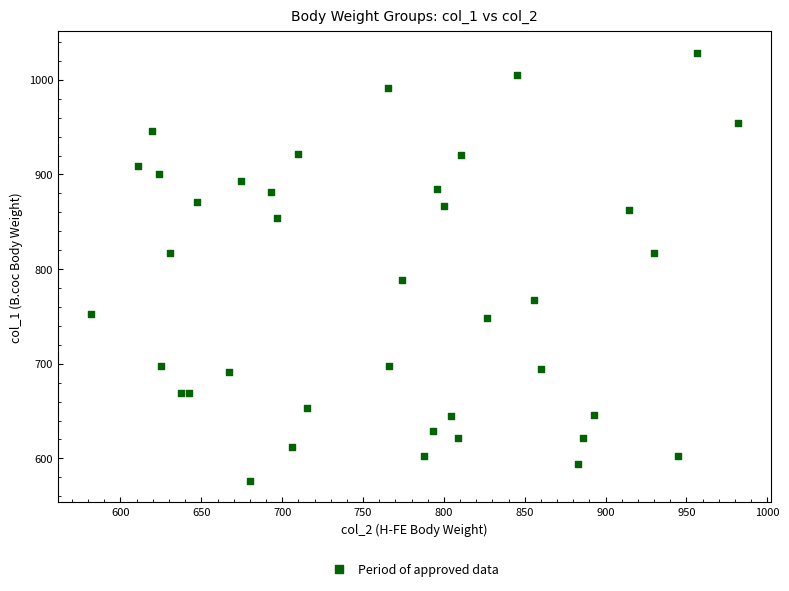

What is the range of Y values (max minus min)?

452.5